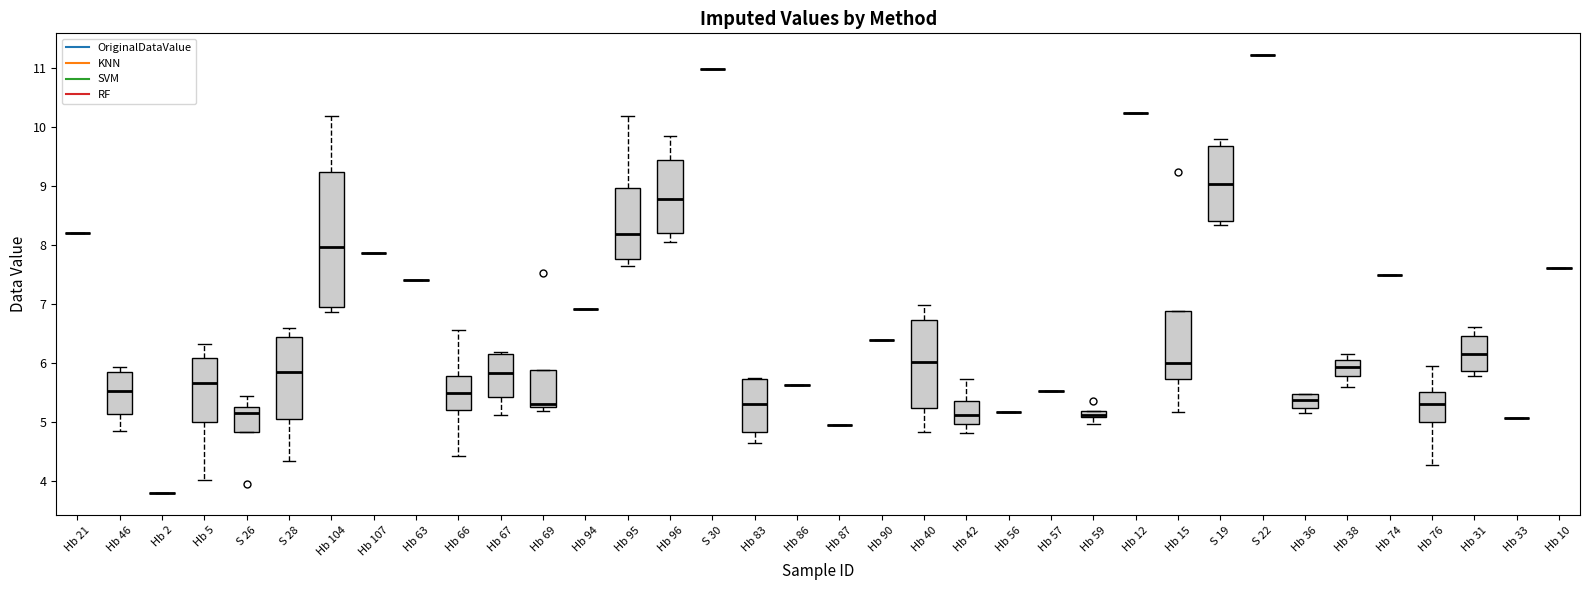

Comparing the boxes themselves (not the whiskers), which one is the tallest?

Hb 104